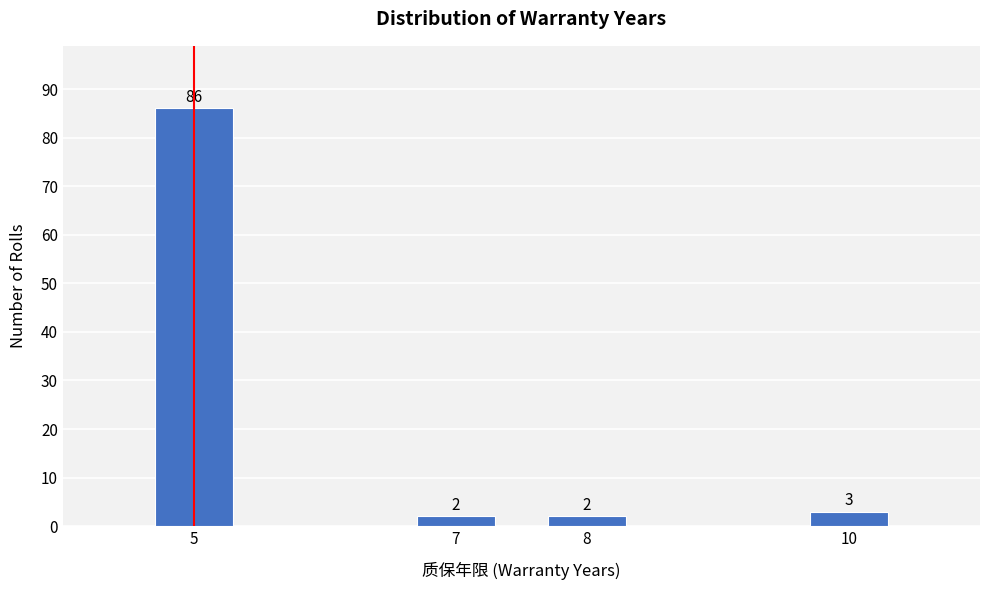

Reading left to right, list all the values displayed in this chart.

5=86	7=2	8=2	10=3